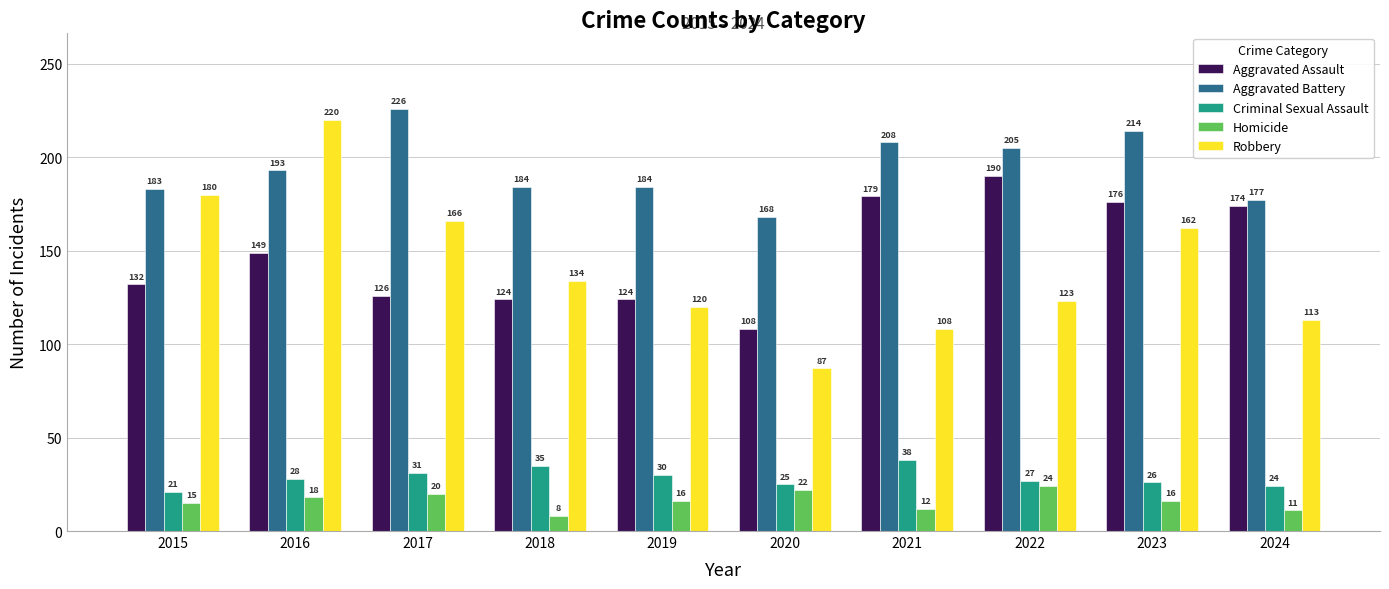

What is the total value across all series at 2023?

594